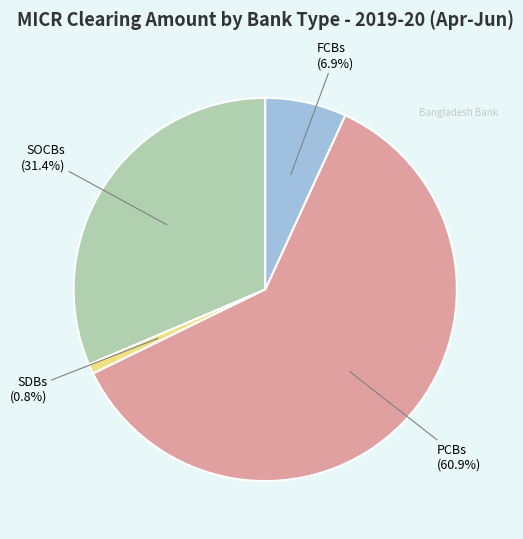

Does any single category account for the majority?

Yes